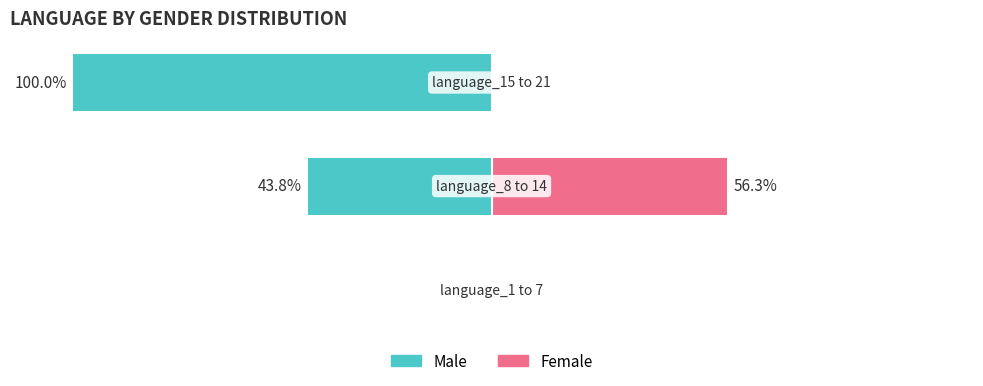

How many values in the Male series are below -43?

2